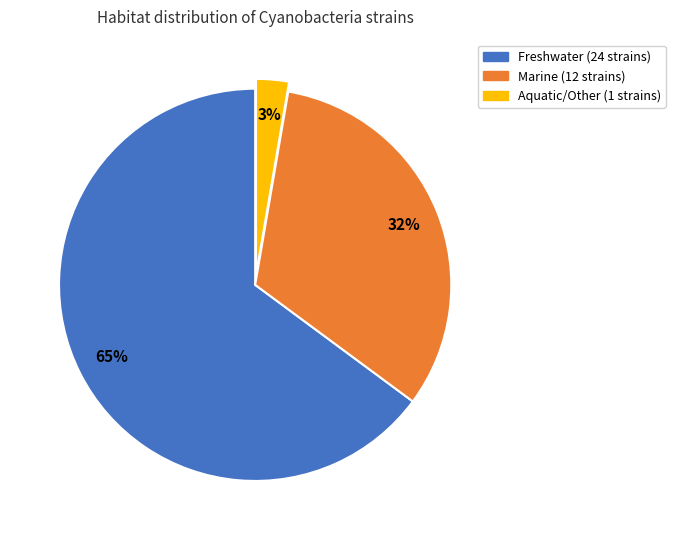

To the nearest percent, what is the average slice percentage?

33%